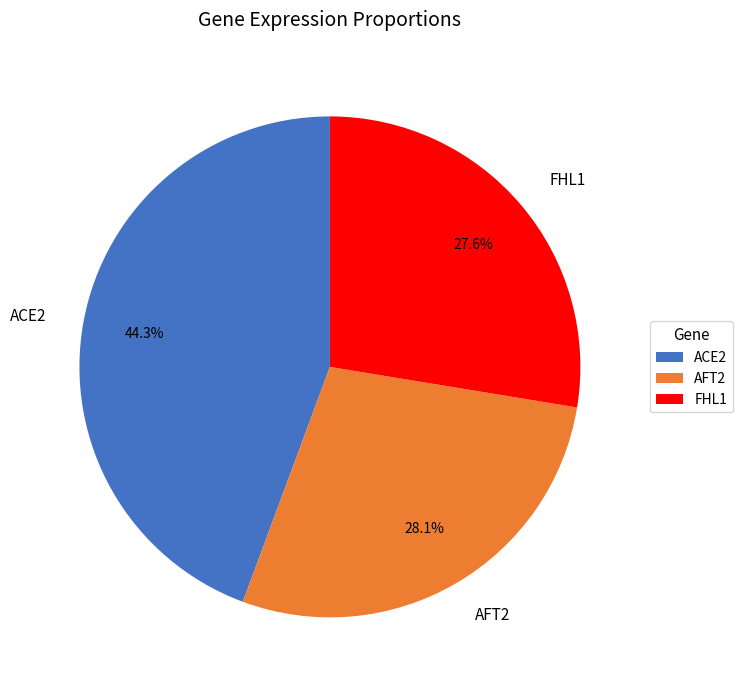

To the nearest percent, what is the combined percentage of FHL1 and ACE2?

72%